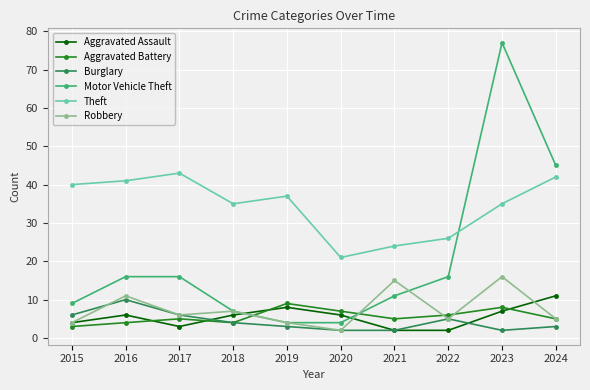

Does the chart have visible grid lines?

Yes